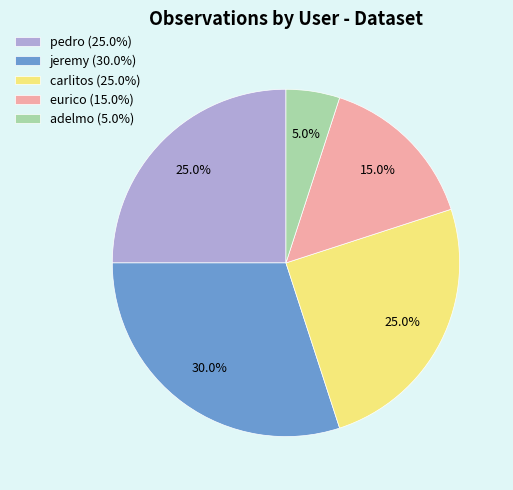

To the nearest percent, what is the difference between the carlitos and jeremy slice percentages?

5%